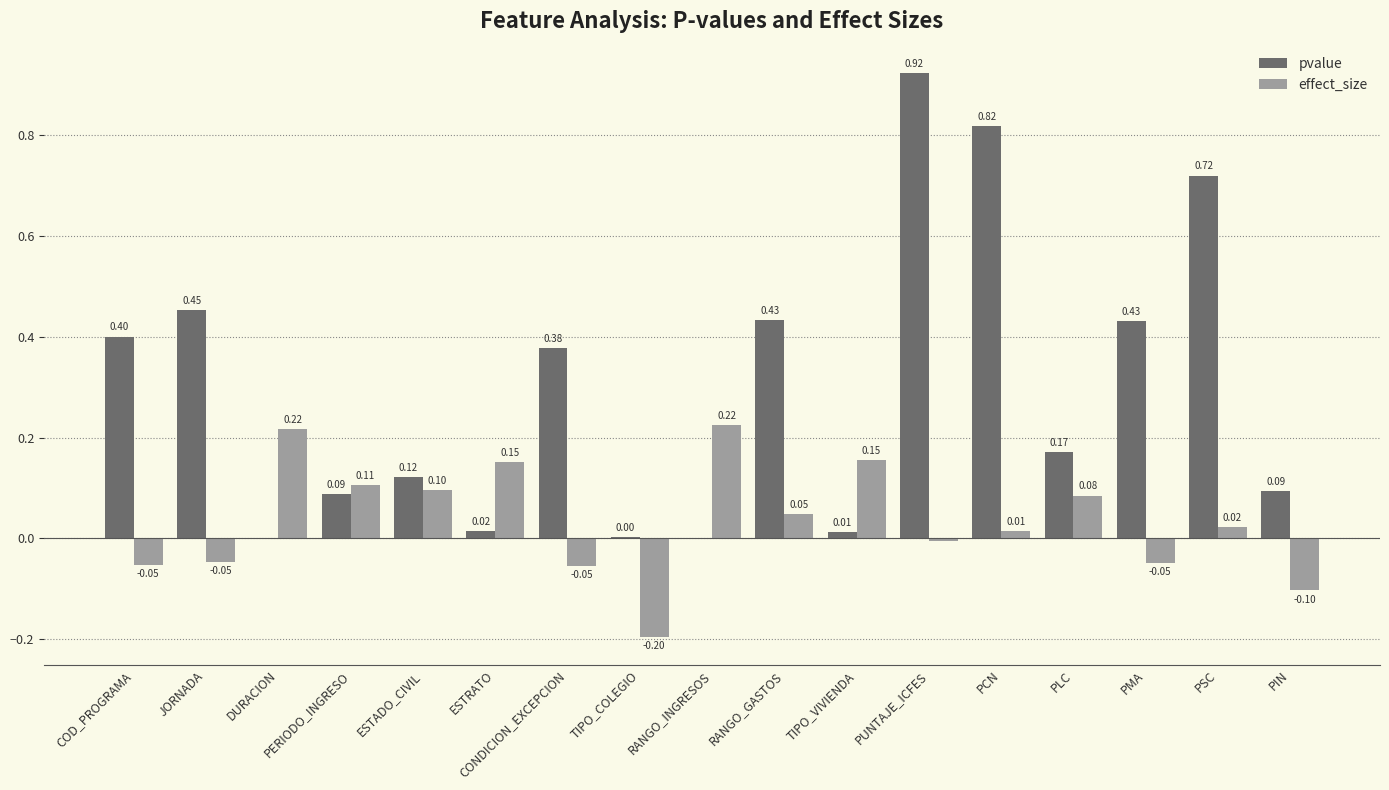

At which label is effect_size closest to 0?

PUNTAJE_ICFES